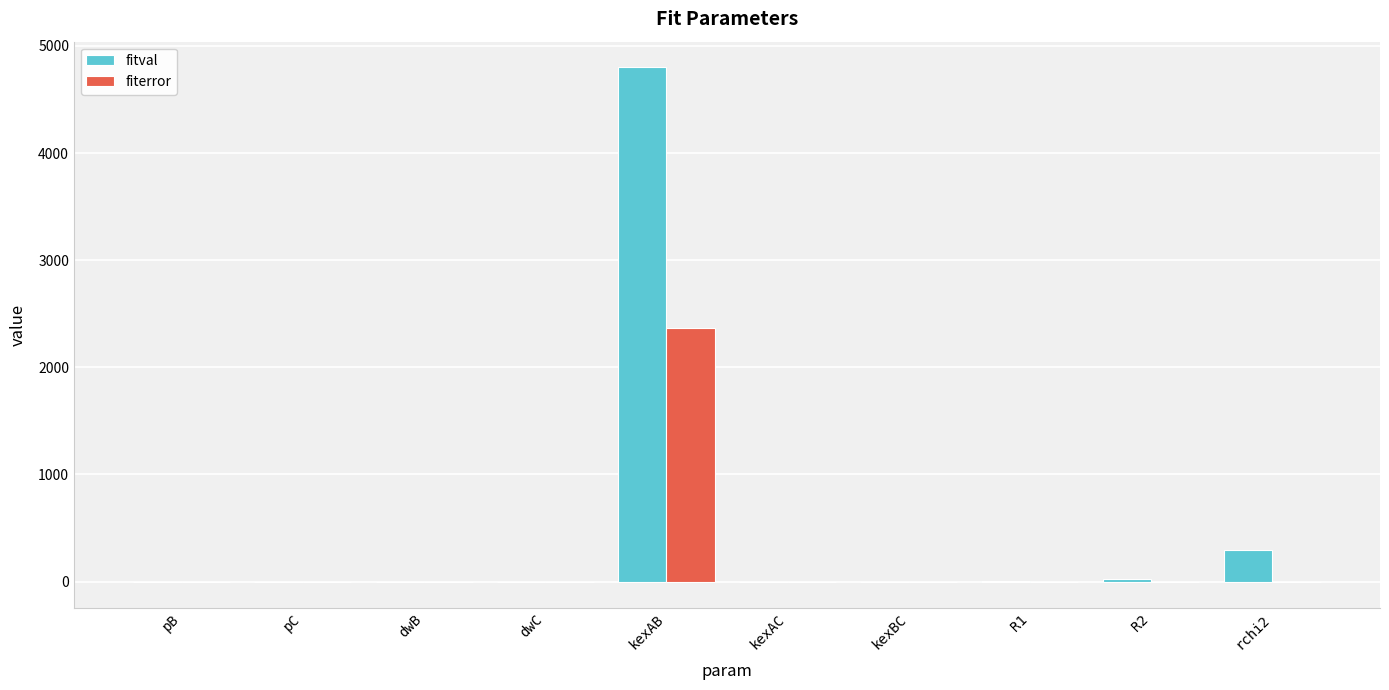

Which category has the highest value in the fitval series?

kexAB